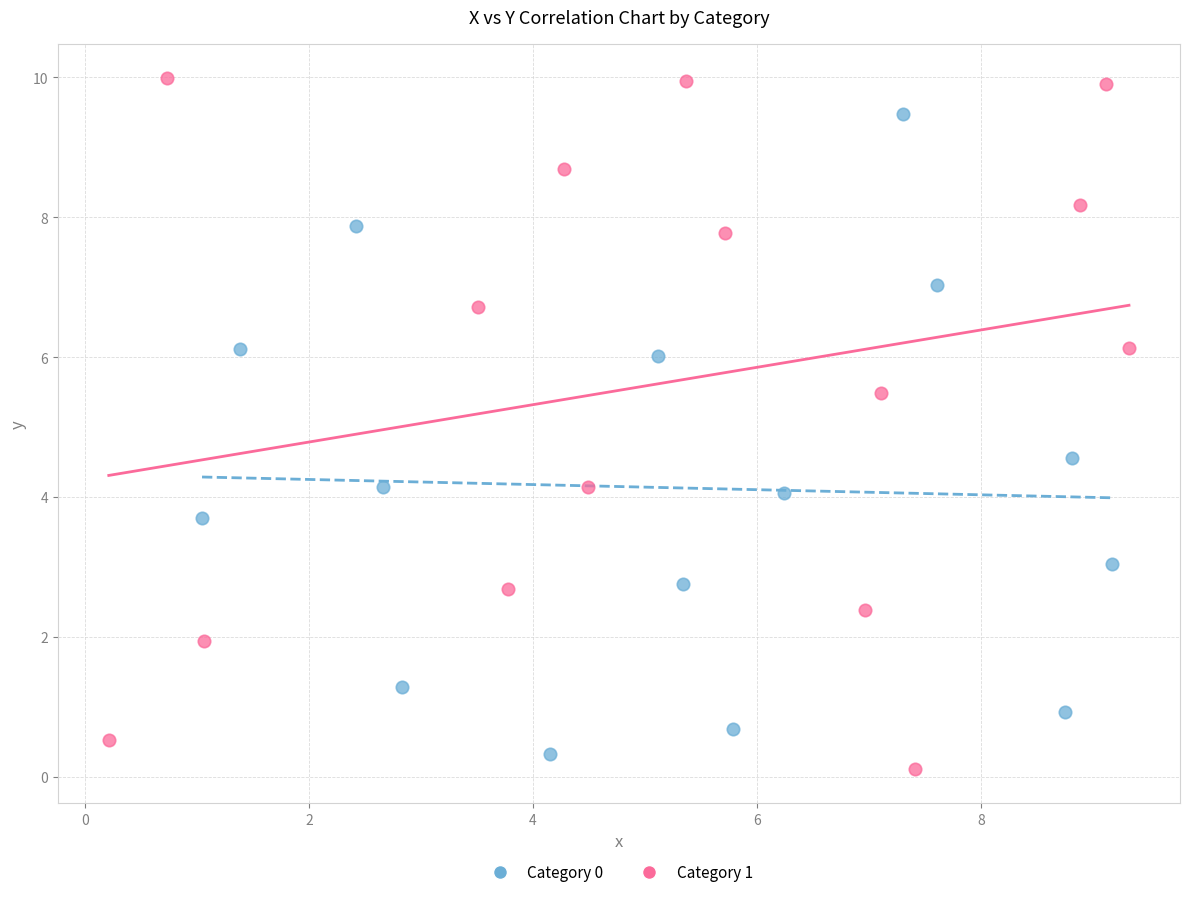

Which series has the widest spread of Y values?

Category 1